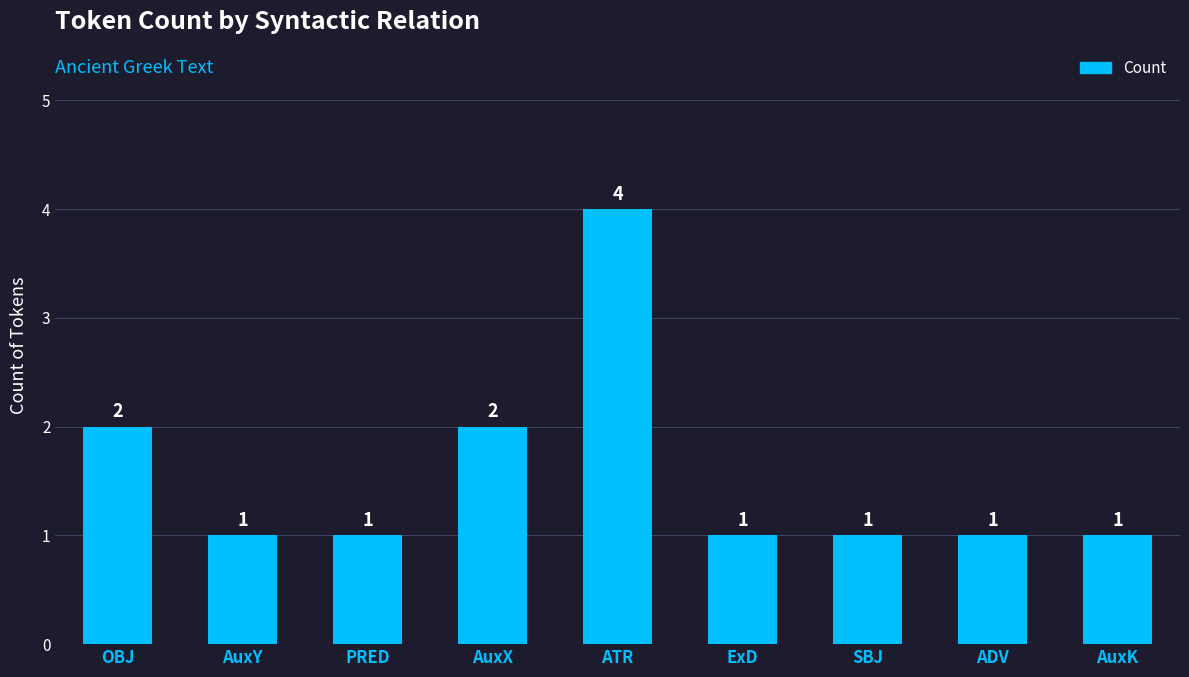

How many categories are shown in the chart?

9